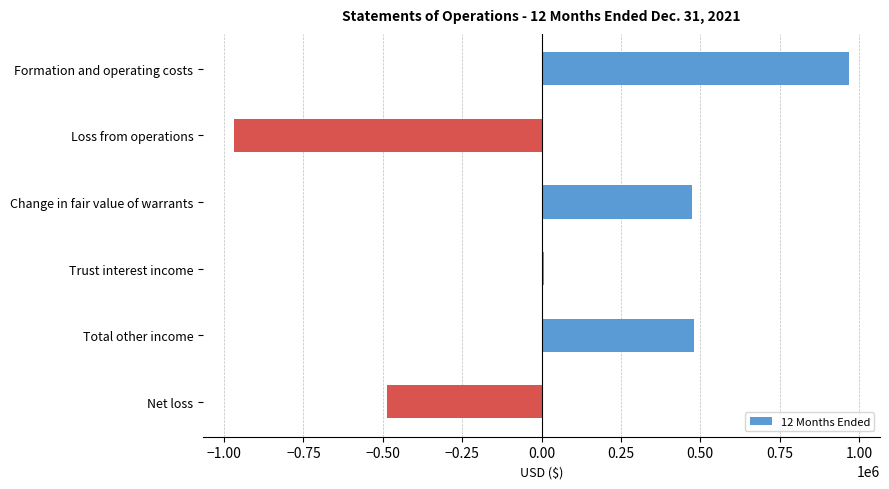

What is the maximum value shown in the chart?

969288